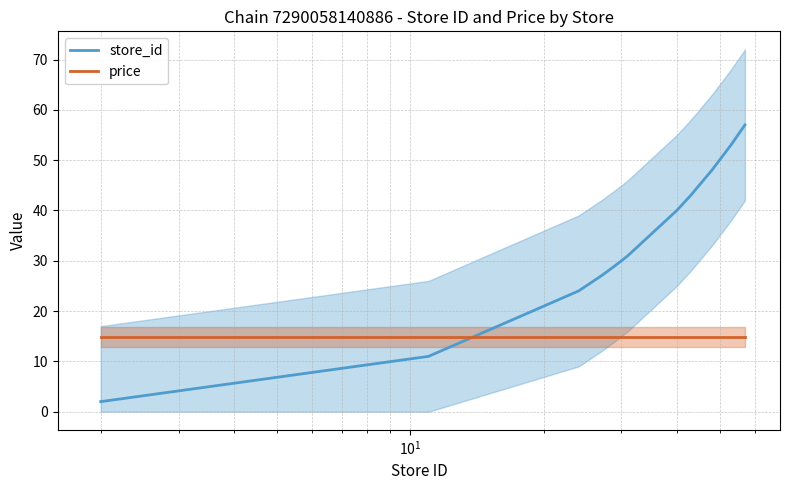

What is the highest value of the price series?

14.9